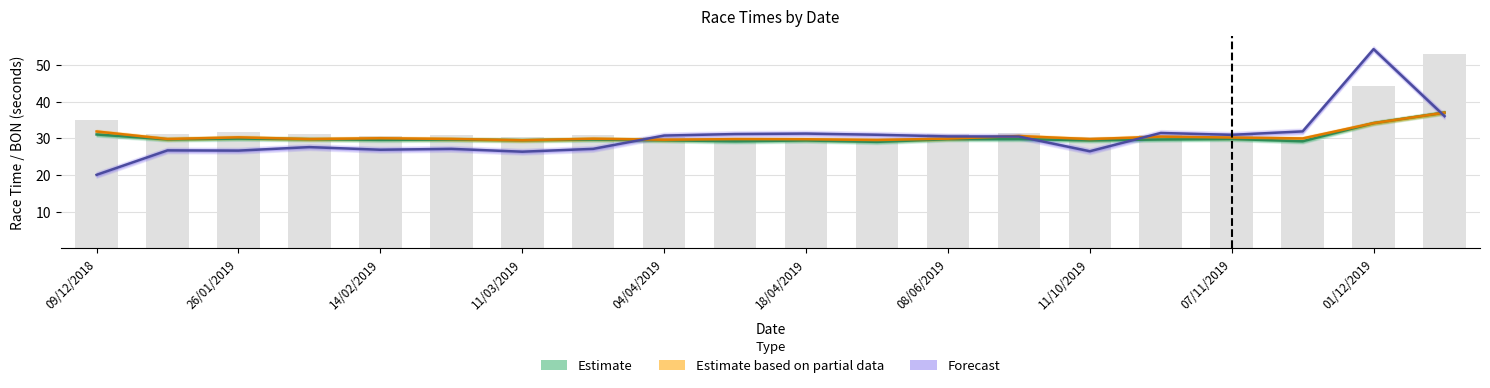

List the labels in order of Estimate value, smallest first.

11, 17, 01/12/2019, 10, 14, 07/11/2019, 08/06/2019, 04/04/2019, 18/04/2019, 11/10/2019, 15, 26/01/2019, 11/03/2019, 12, 13, 16, 14/02/2019, 09/12/2018, 18, 19